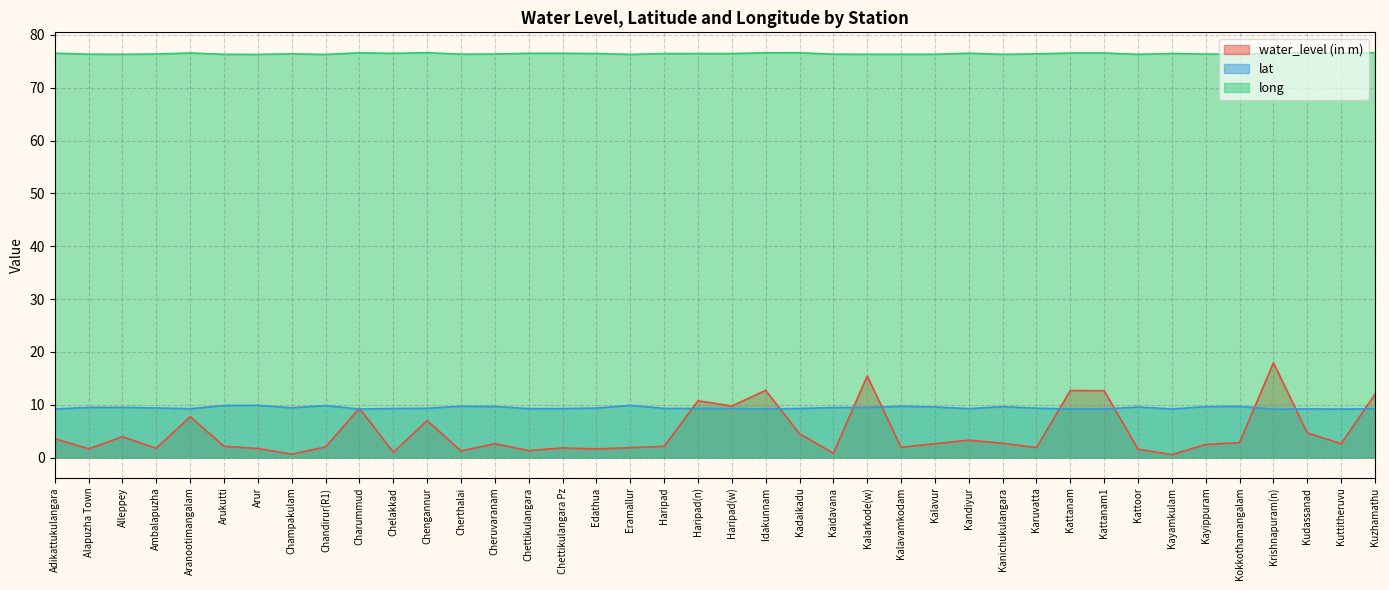

Which series has the largest total across all categories?

long